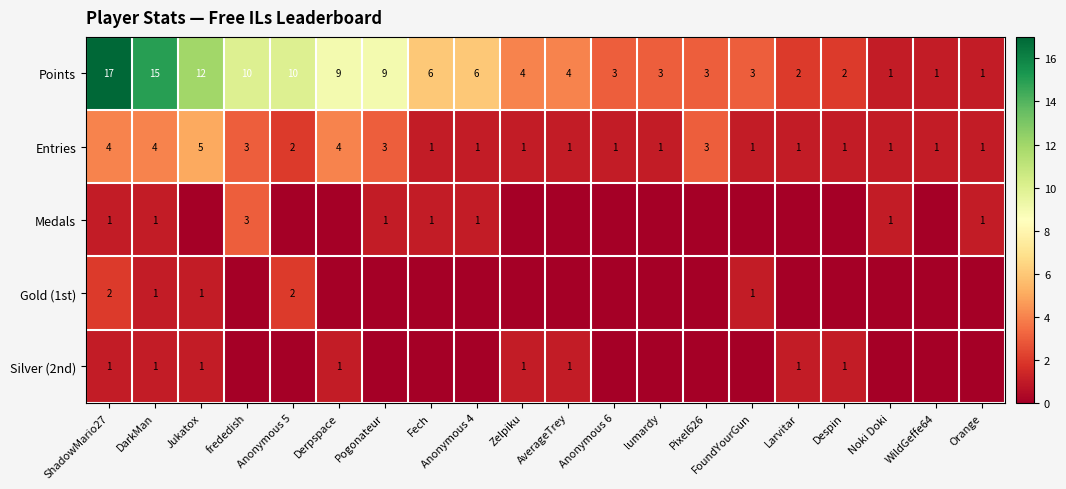

What is the approximate value of Points at Anonymous 6?

3